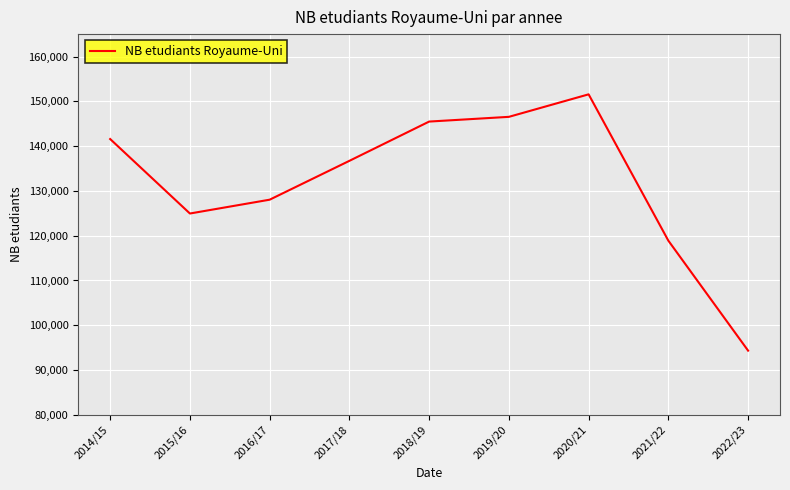

Reading left to right, what are all the values shown in this chart?

141575	124950	128035	136710	145475	146530	151555	118885	94335